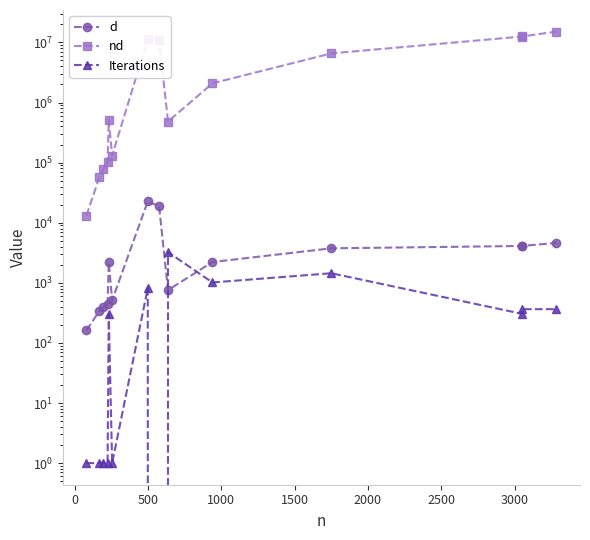

What is the difference between the maximum and minimum values in the Iterations series?

3236